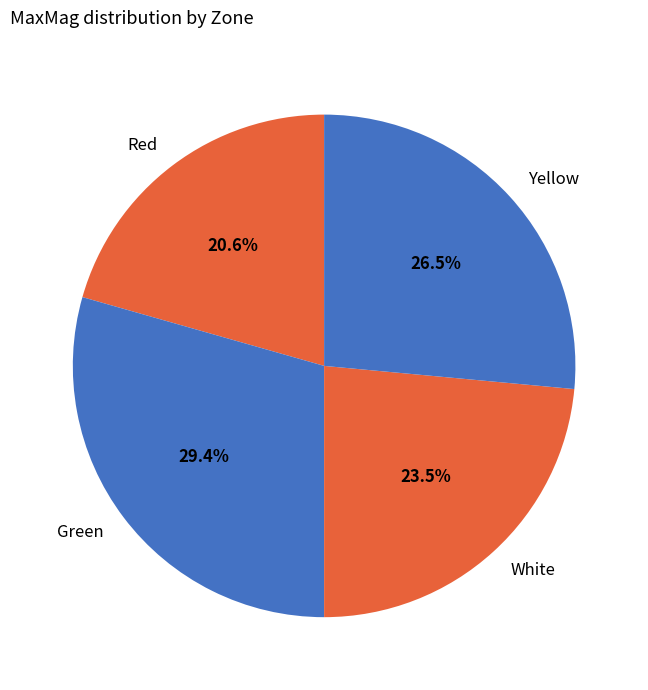

Which category has the smallest portion of the pie?

Red